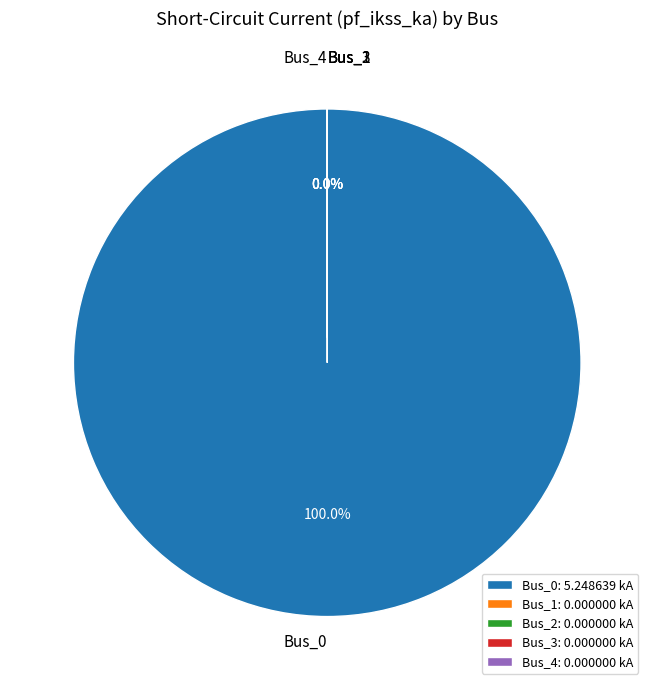

The Bus_0 slice represents 99% of the pie. True or false?

False